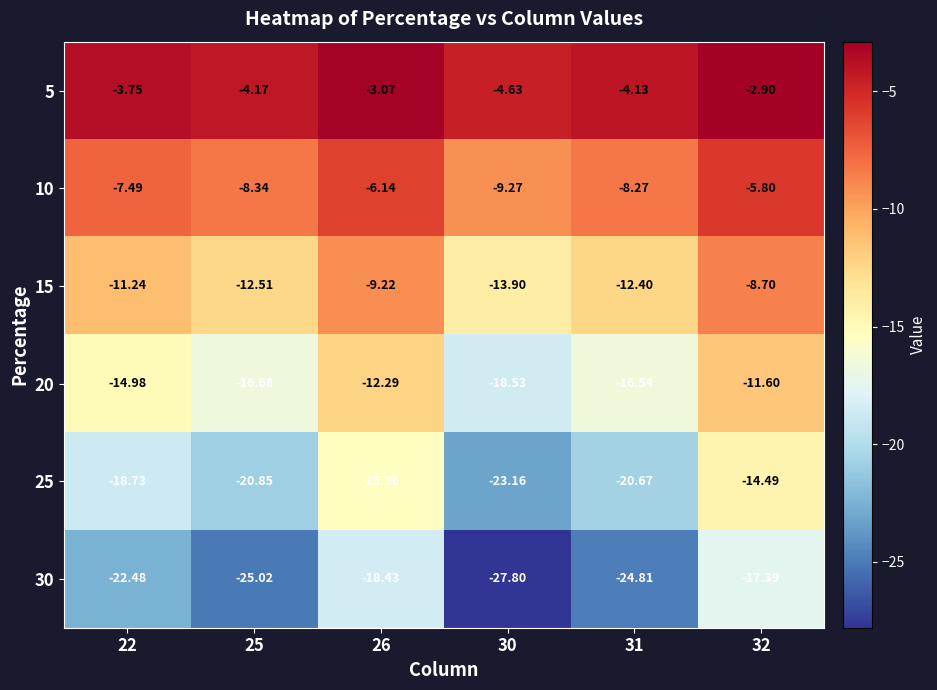

Which series has the largest total across all categories?

5